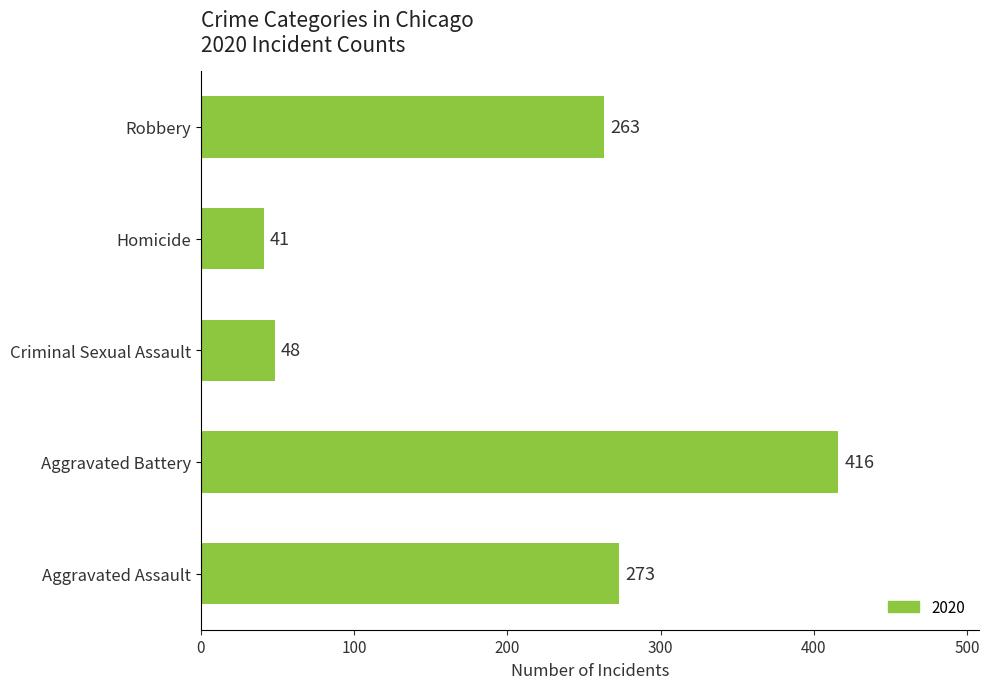

The chart shows a value of 263 at Robbery. True or false?

True